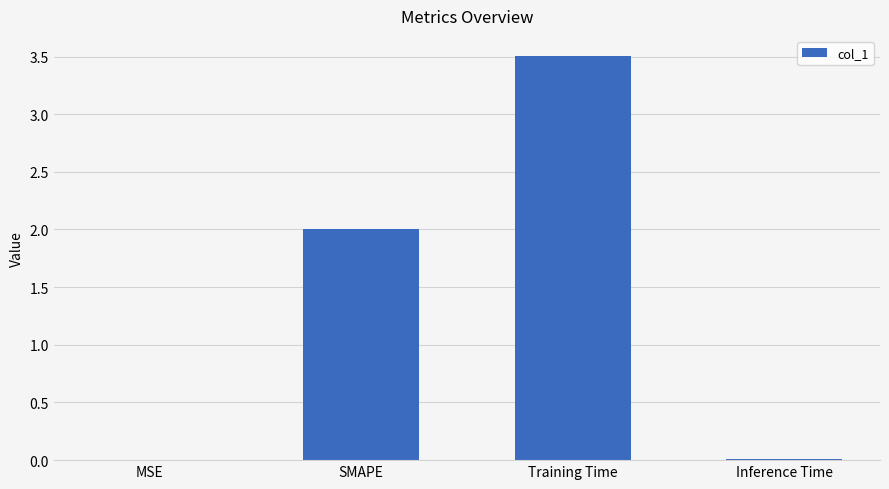

How many categories are shown in the chart?

4